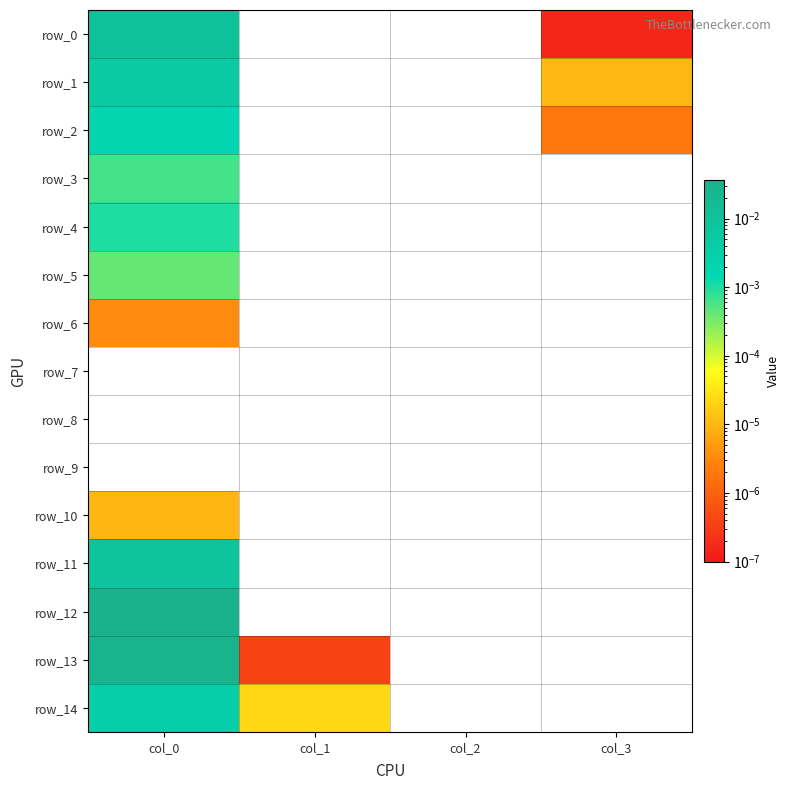

Which has a higher value, col_1 or col_2?

col_1